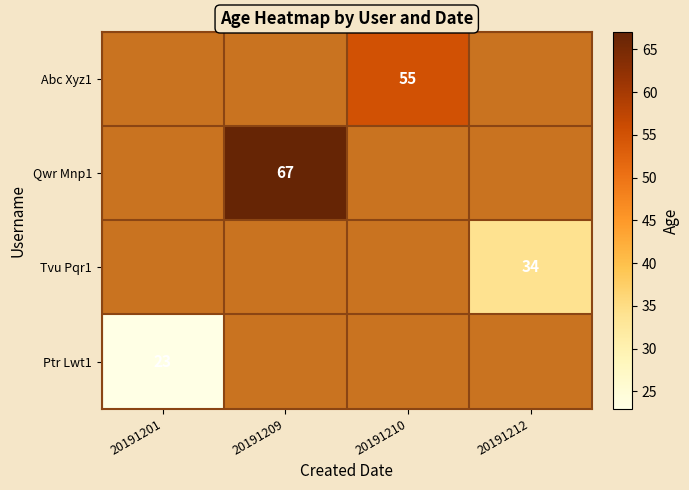

How many distinct data groups are displayed?

4